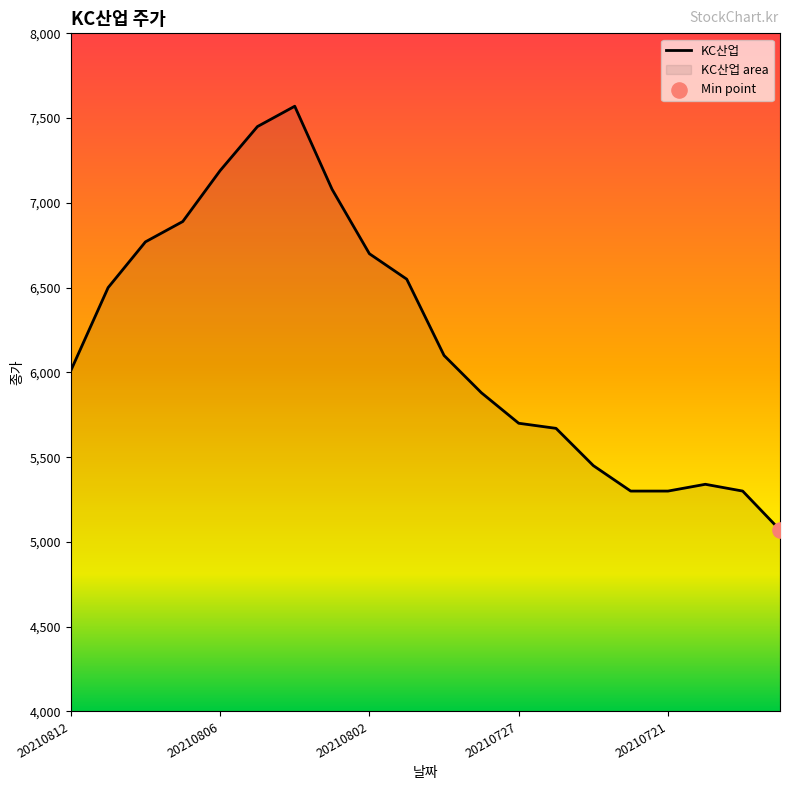

What is the change in value from 20210810 to 20210804?

+800